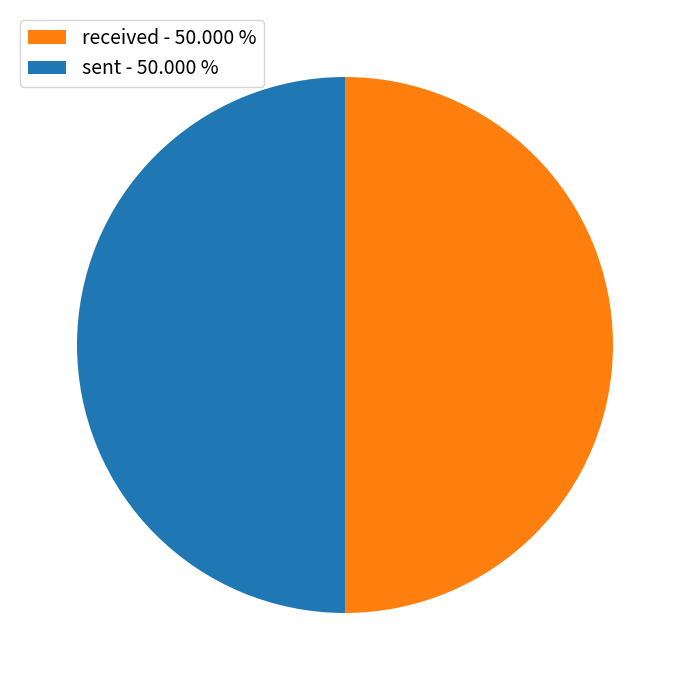

Is the sum of sent - 50.000 % and received - 50.000 % greater than half?

Yes